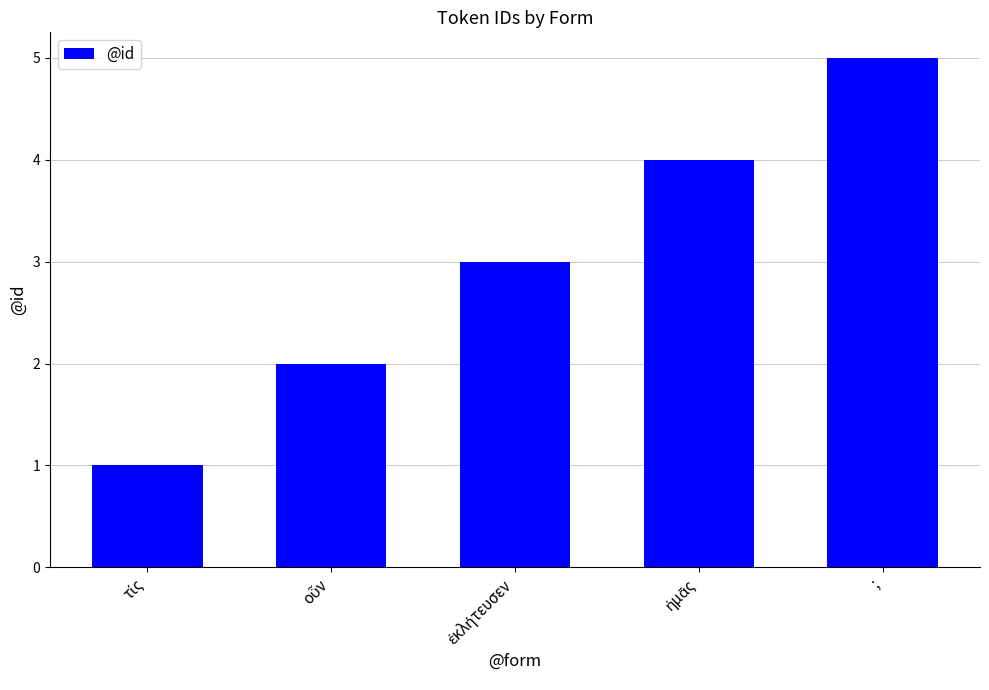

At which category does the chart reach its peak across all series?

;